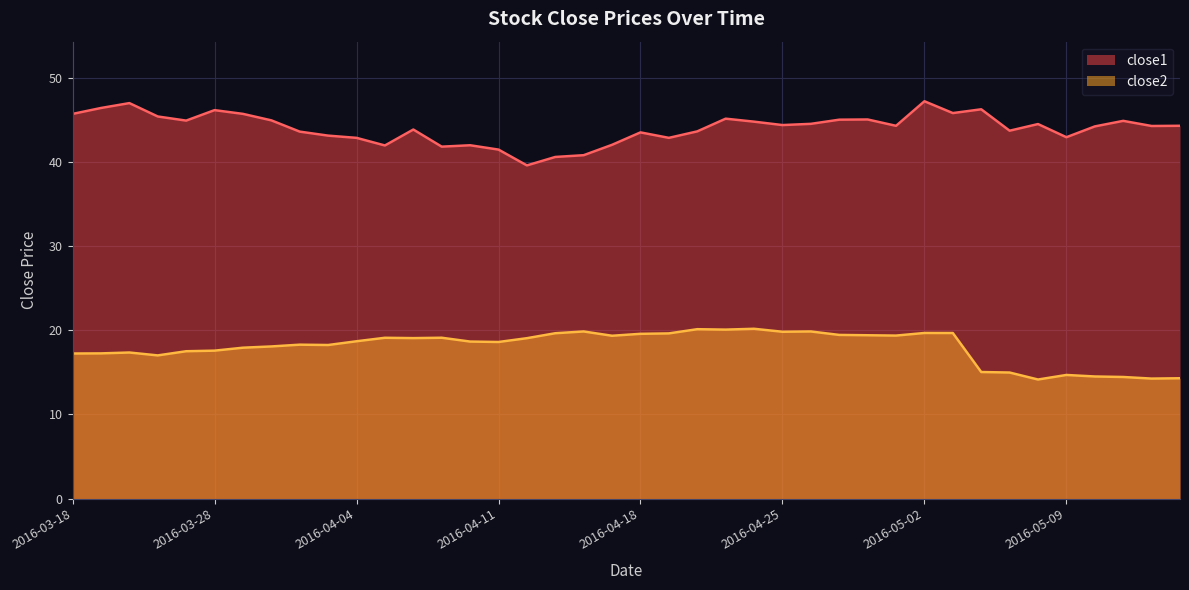

How many values in the close1 series exceed 44?

23